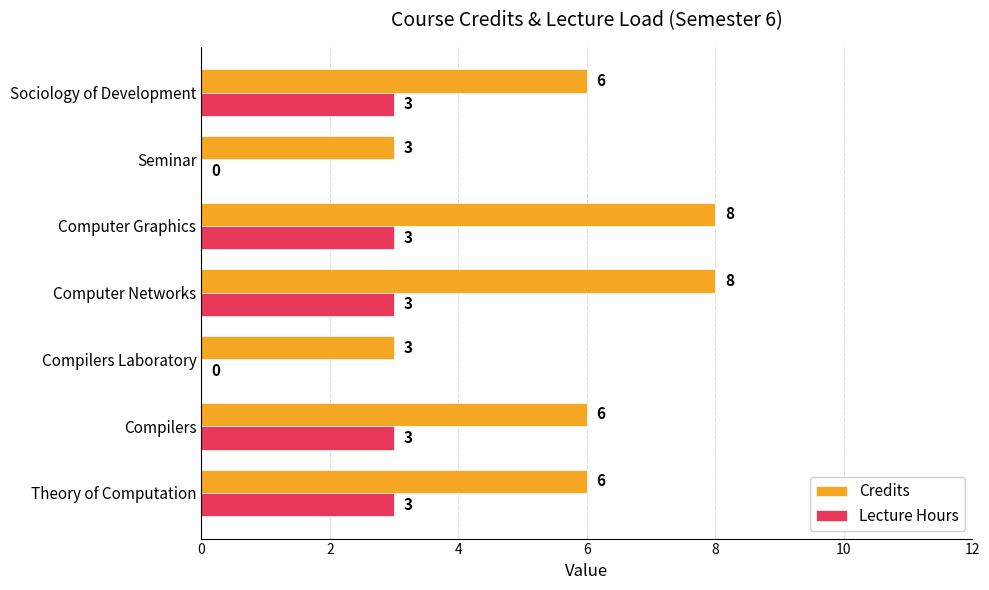

What is the highest value of the Credits series?

8